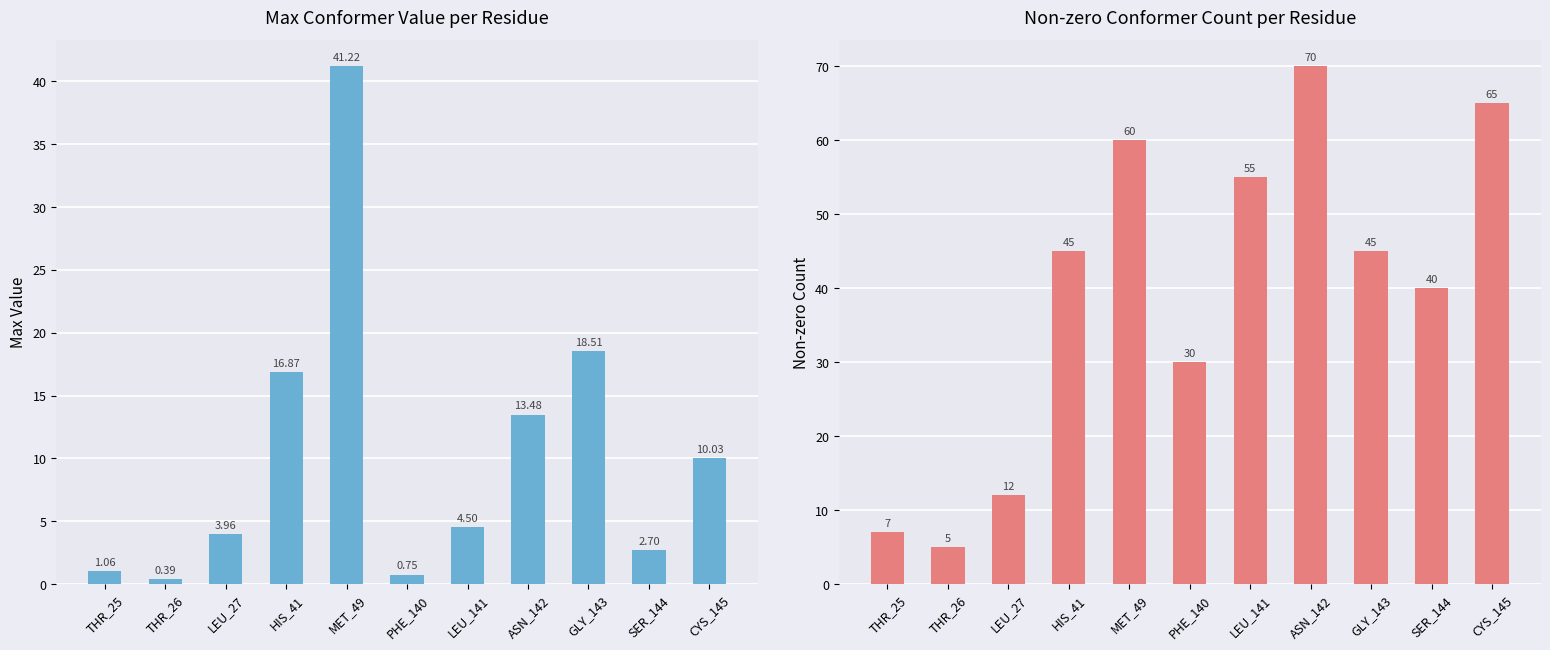

What is the spread (max minus min) of values at CYS_145?

55.0